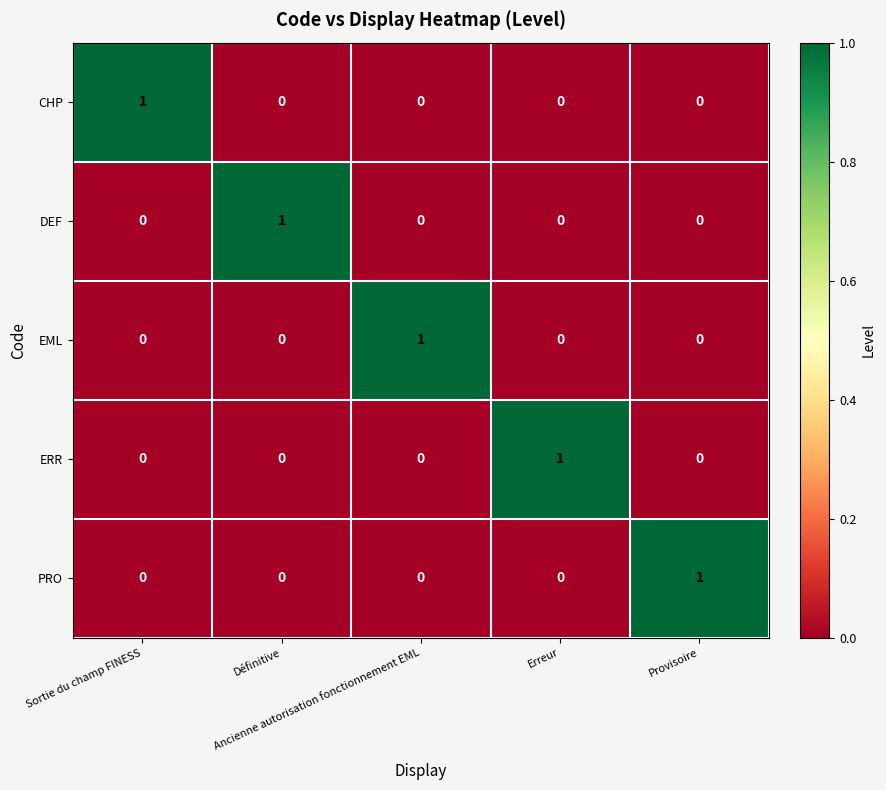

At how many categories does at least one series exceed 0?

5